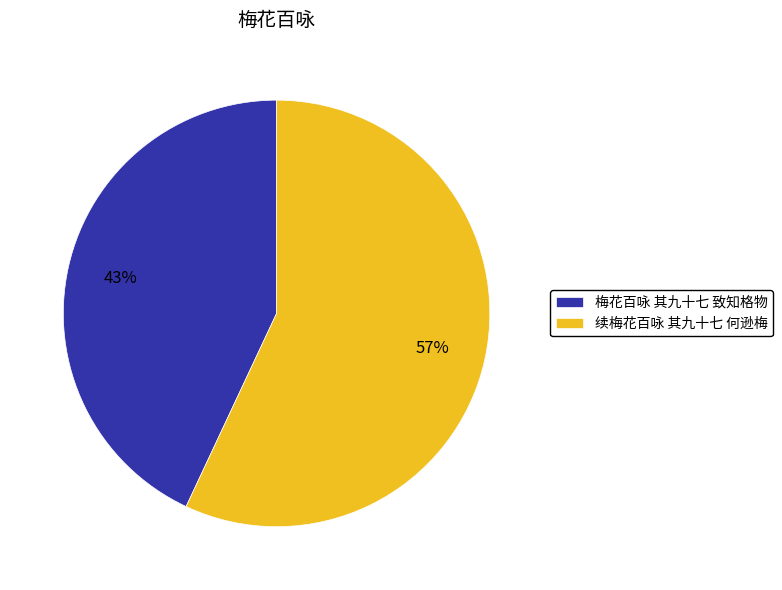

What is the ratio of the value at 续梅花百咏 其九十七 何逊梅 to the value at 梅花百咏 其九十七 致知格物?

1.3